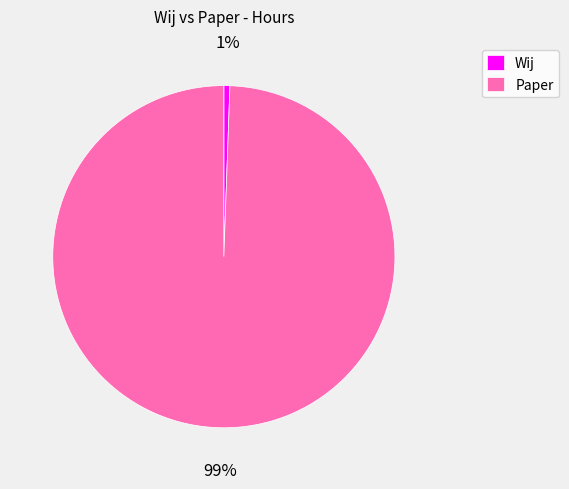

The Paper slice represents 92% of the pie. True or false?

False